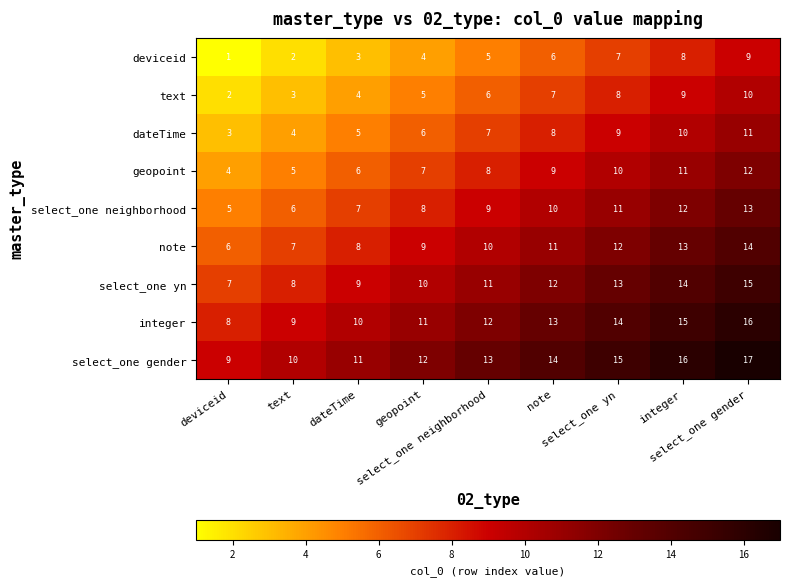

What is the greatest value displayed?

17